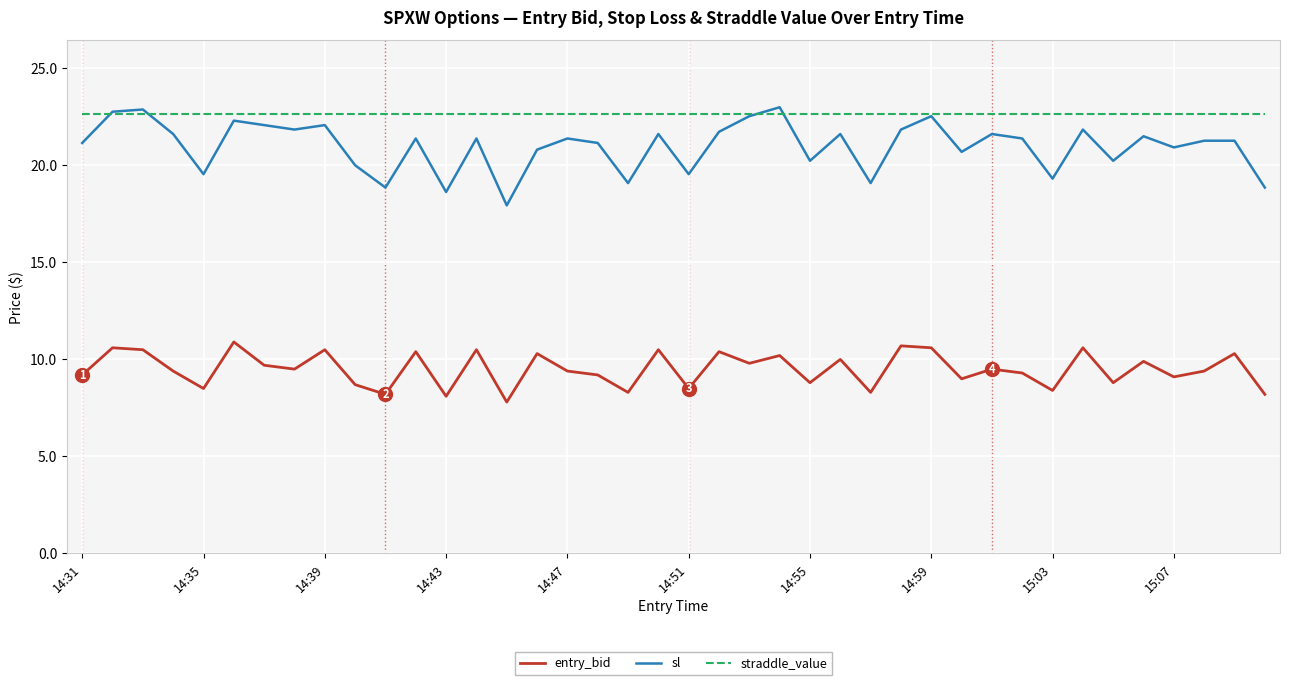

At how many categories does at least one series exceed 10?

40